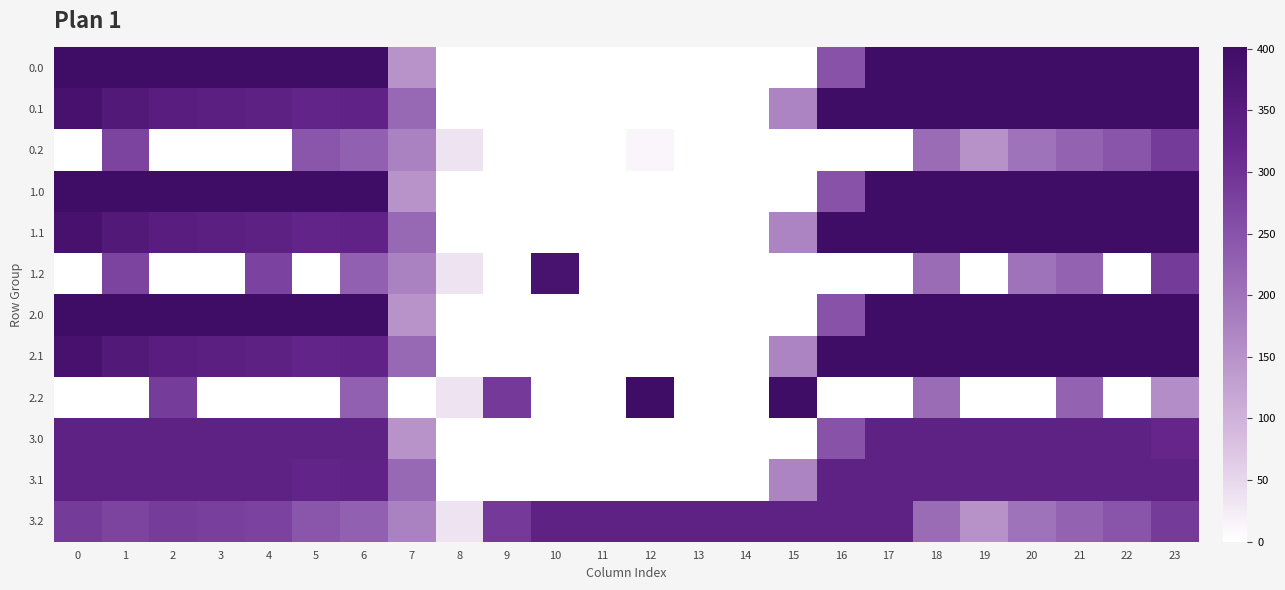

Between 11 and 19, which is larger?

19